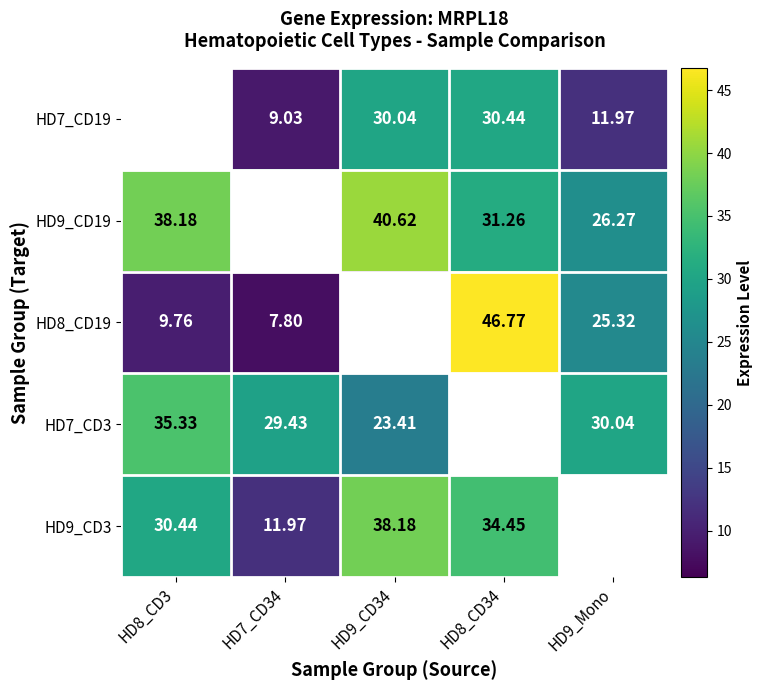

Is the value of HD7_CD19 at HD9_Mono greater than the value of HD9_CD3 at HD9_CD34?

No